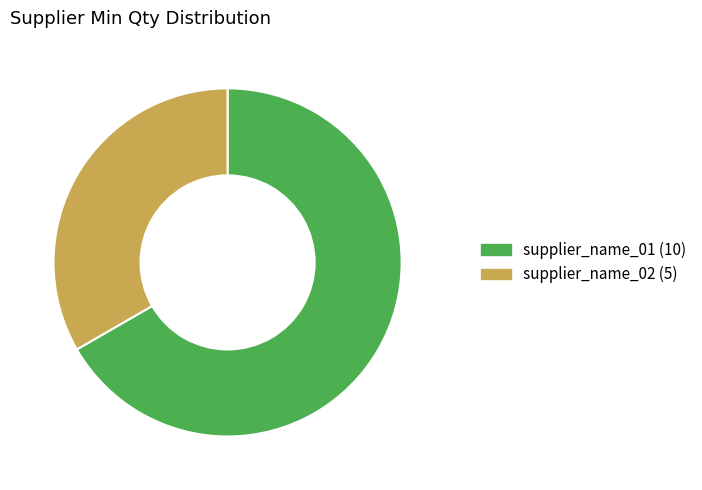

Is it true that supplier_name_02 is 44% of the pie?

False